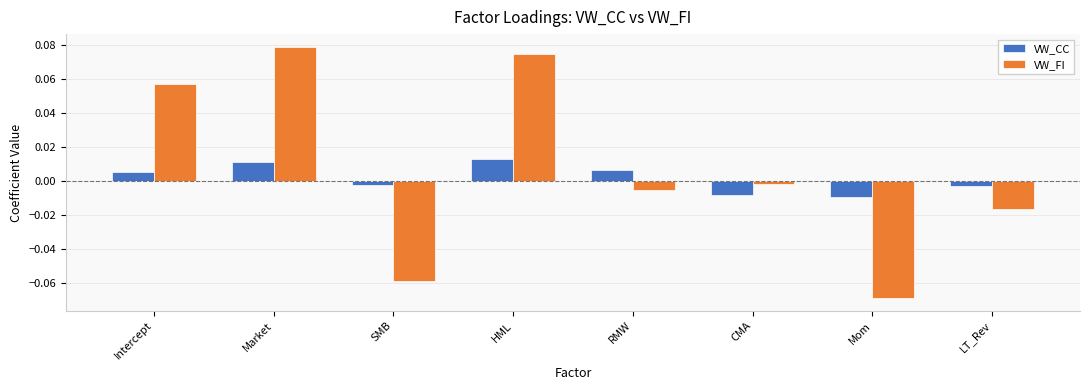

How many VW_CC values are between 0 and 1?

4